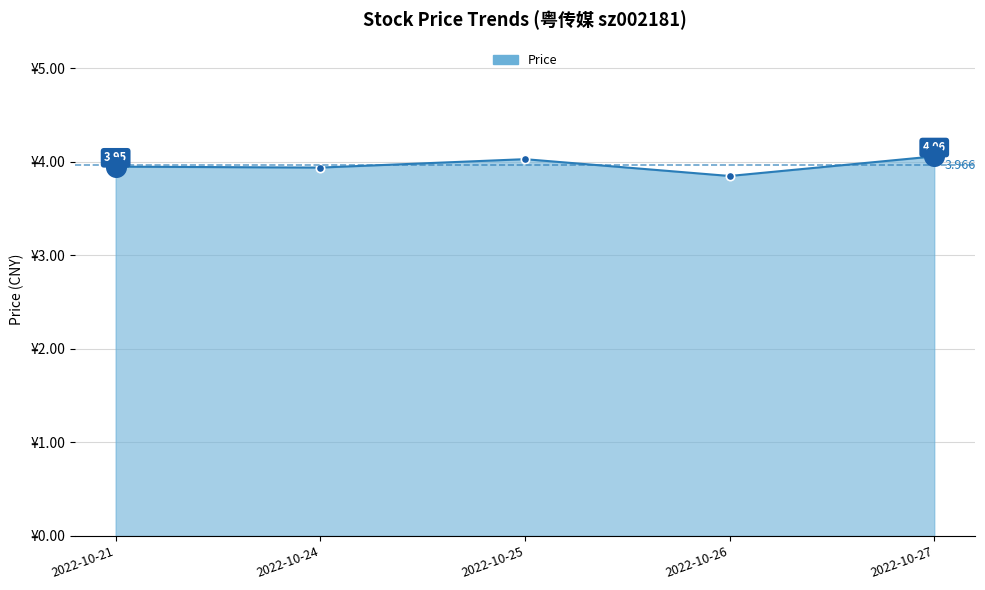

True or false: there are more than 2 points higher than both neighbors.

False